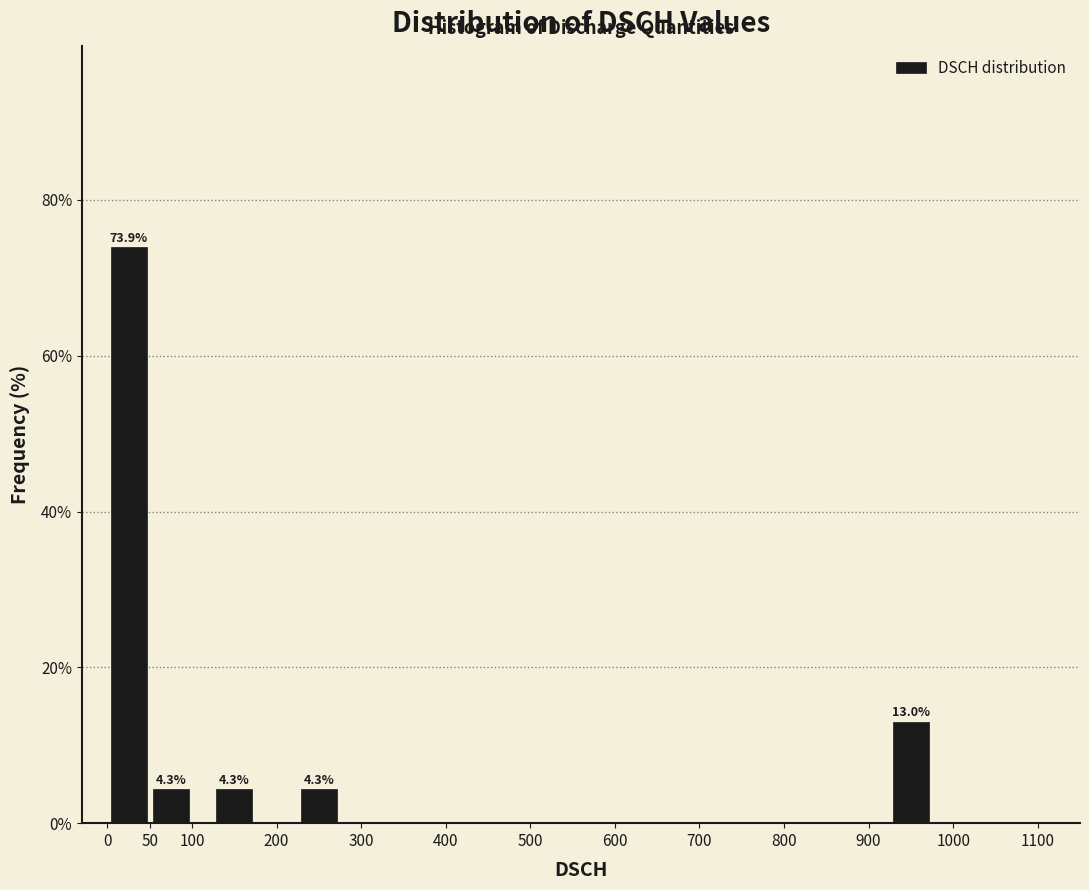

Over which range of the x-axis is the bar tallest?

0 to 50